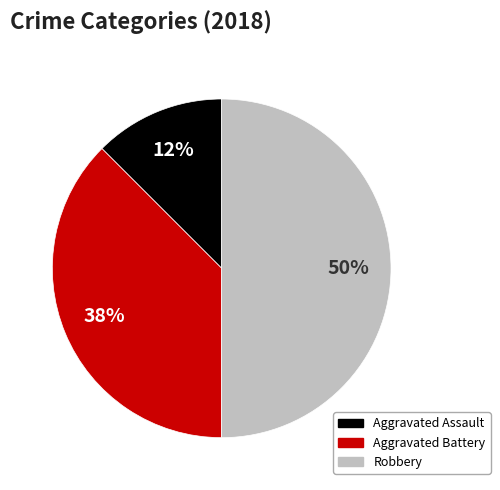

To the nearest percent, what is the average slice percentage?

33%